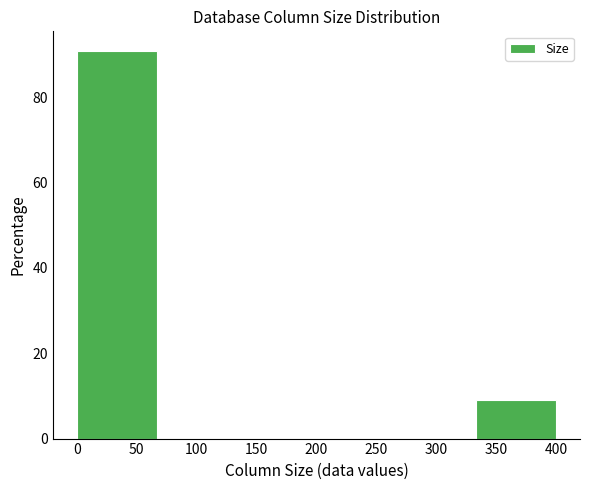

What is the height of the bar covering 0 to 65 on the x-axis? Neither the bar edges nor the heights are printed on the chart, so give them approximately, as read against the axes.

90